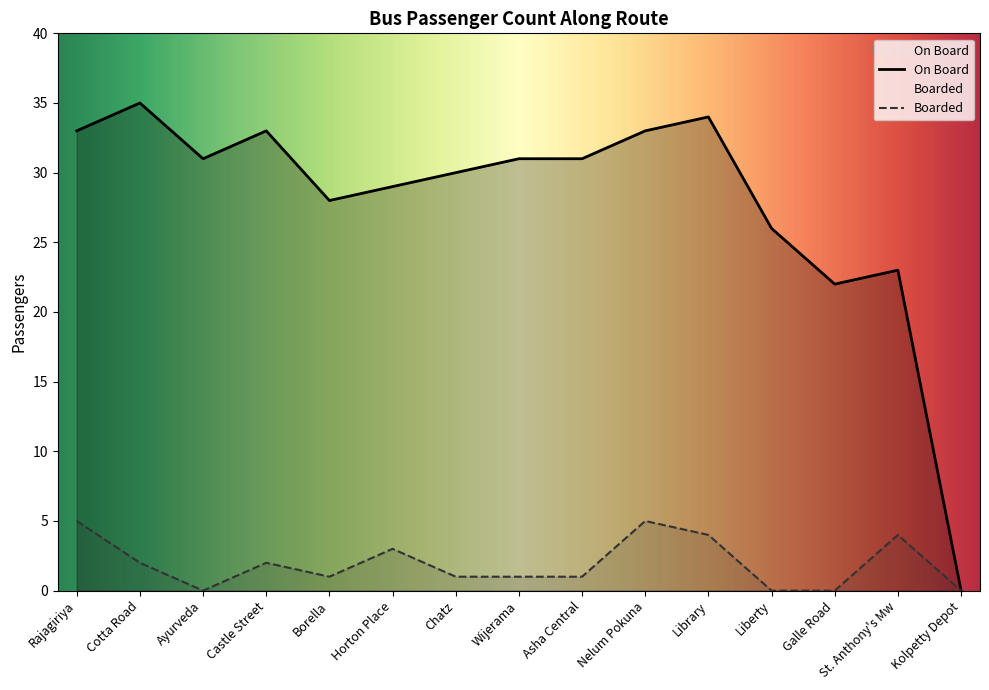

How many values in the On Board series exceed 31?

5